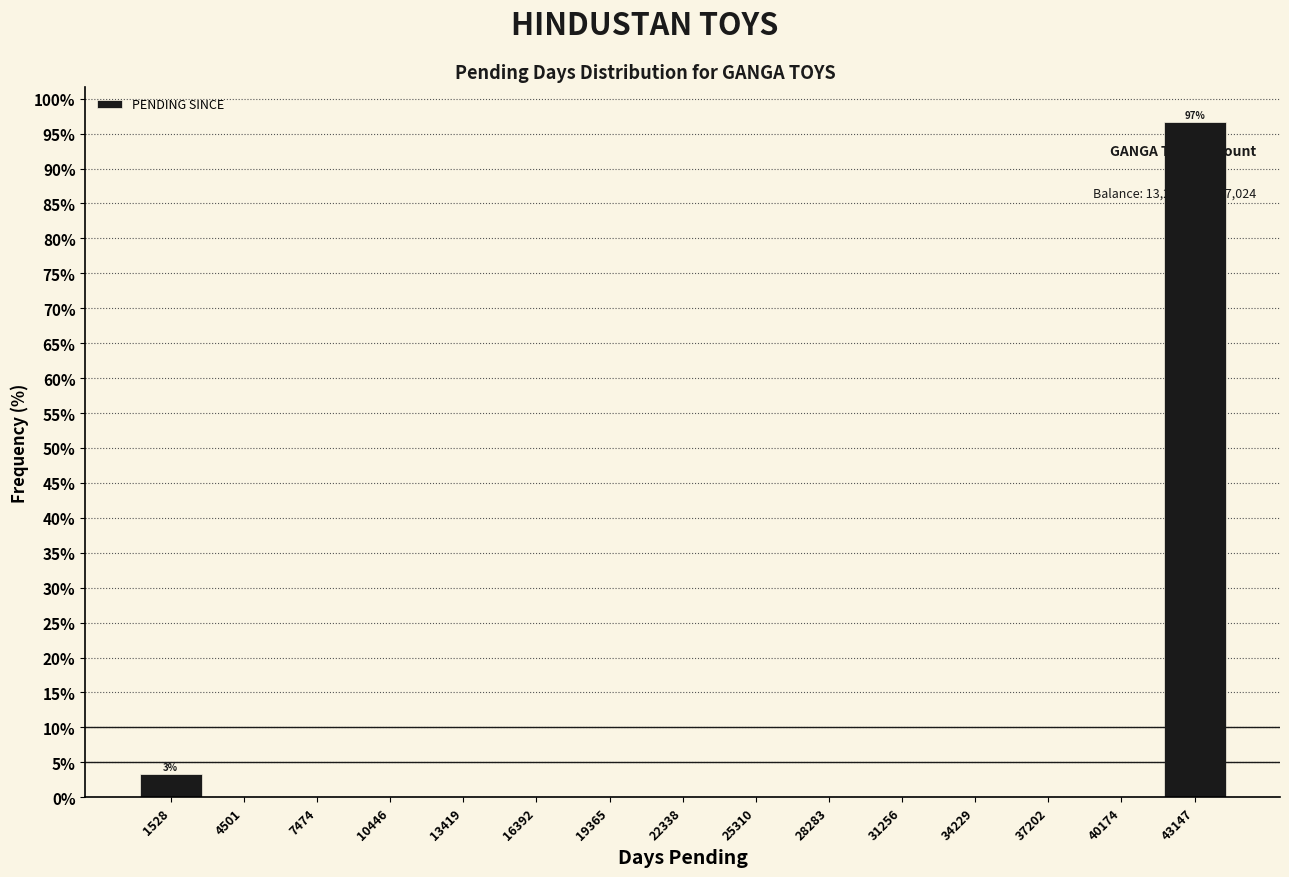

Which range on the x-axis has the tallest bar?

41500 to 44500